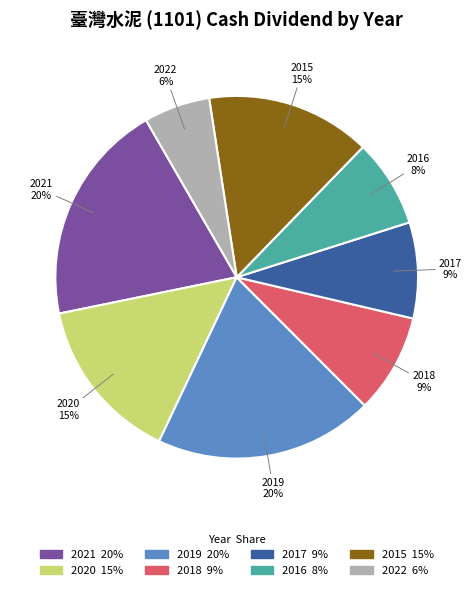

How many segments does this pie chart have?

8